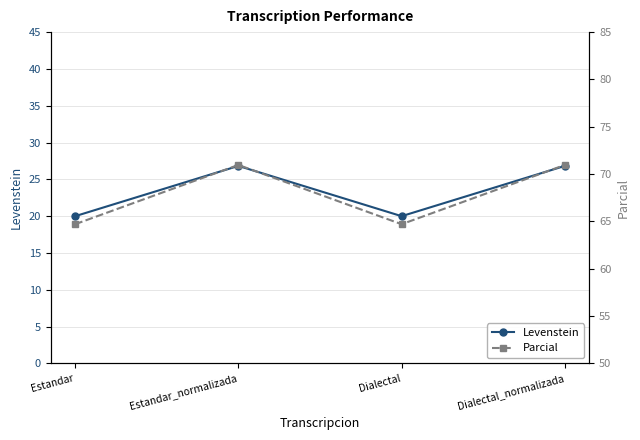

The Parcial series shows 64.7 at Dialectal. True or false?

True